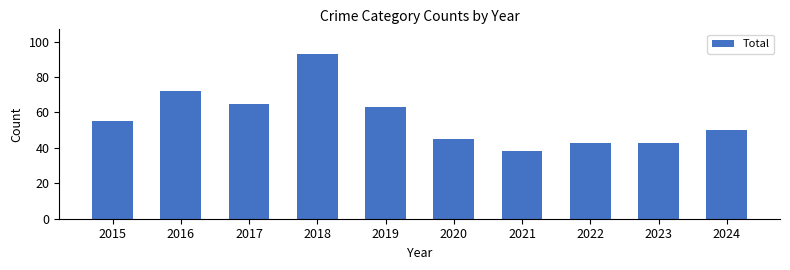

Approximately how many times larger is the value at 2022 compared to 2018?

0.5